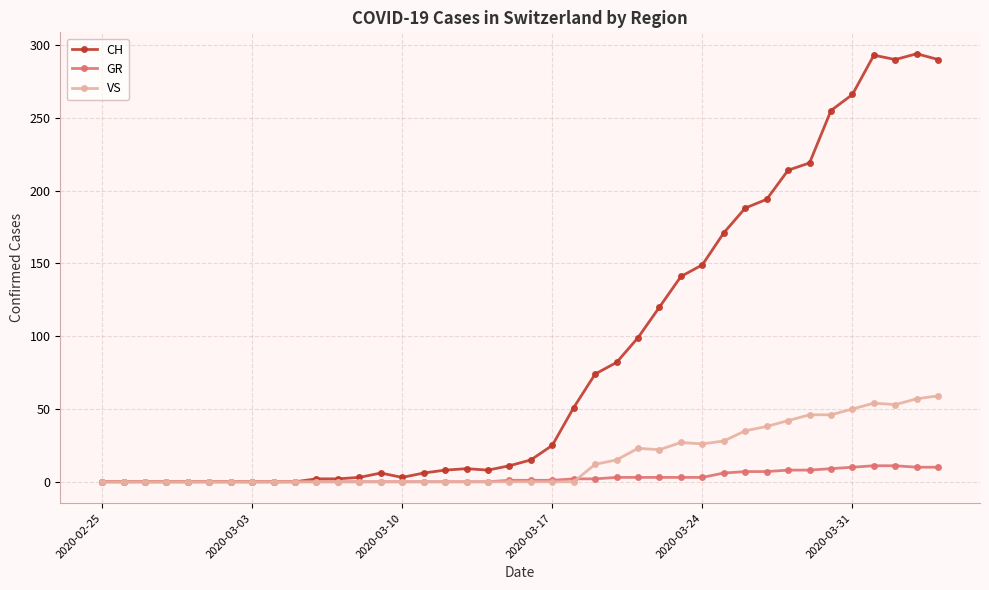

Rank the series by their average value, from lowest to highest.

GR, VS, CH